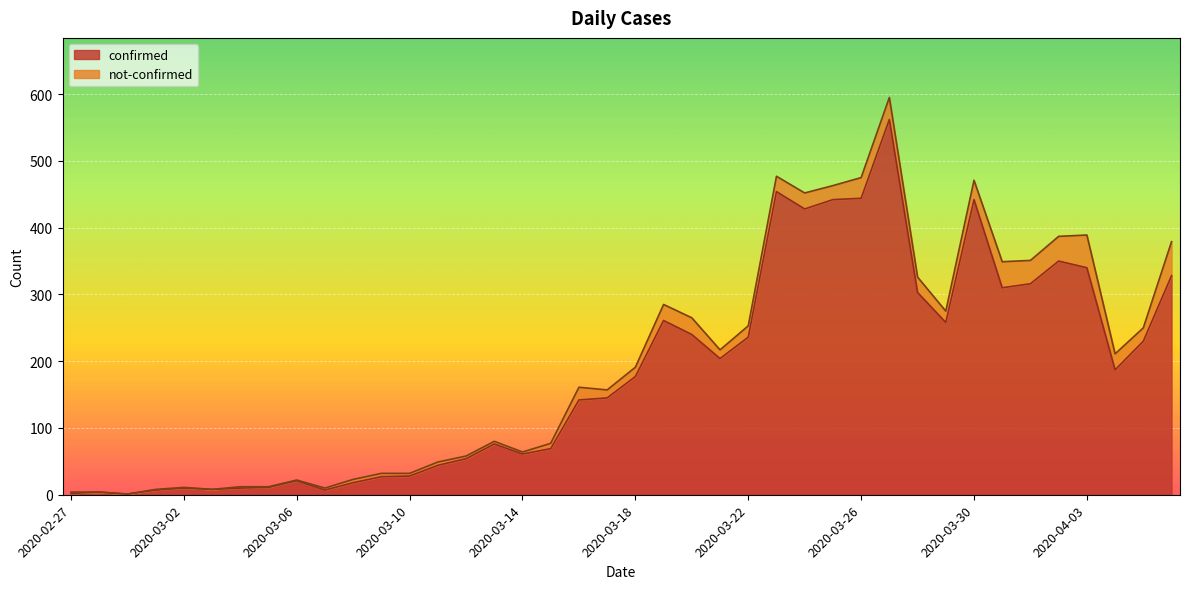

What is the maximum value for confirmed?

562